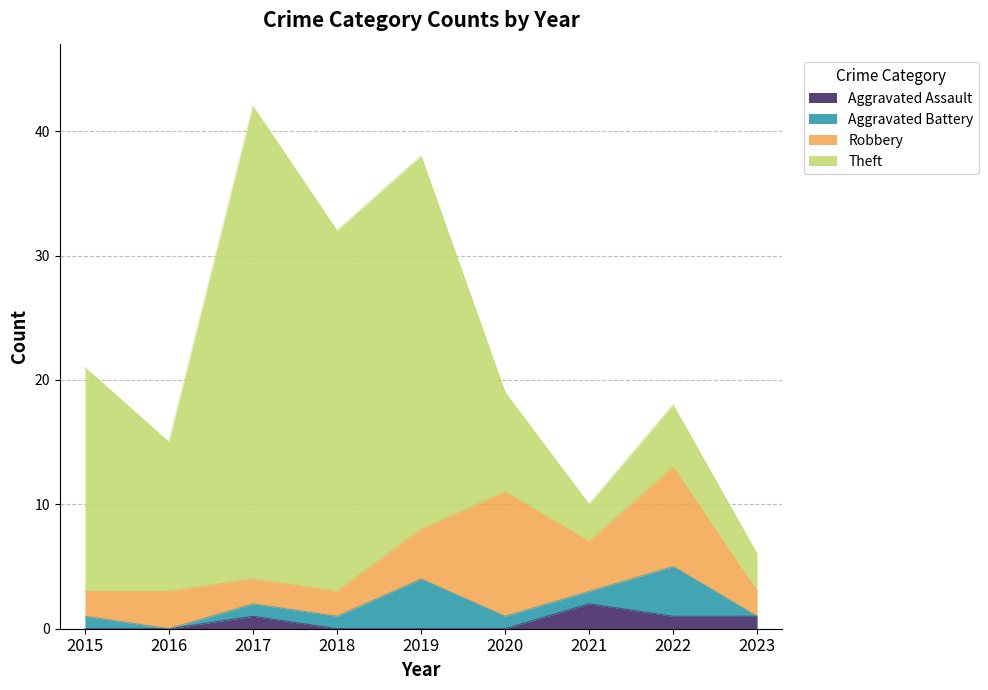

Reading left to right, transcribe all the data shown in this chart.

Aggravated Assault: 0	0	1	0	0	0	2	1	1
Aggravated Battery: 1	0	1	1	4	1	1	4	0
Robbery: 2	3	2	2	4	10	4	8	2
Theft: 18	12	38	29	30	8	3	5	3